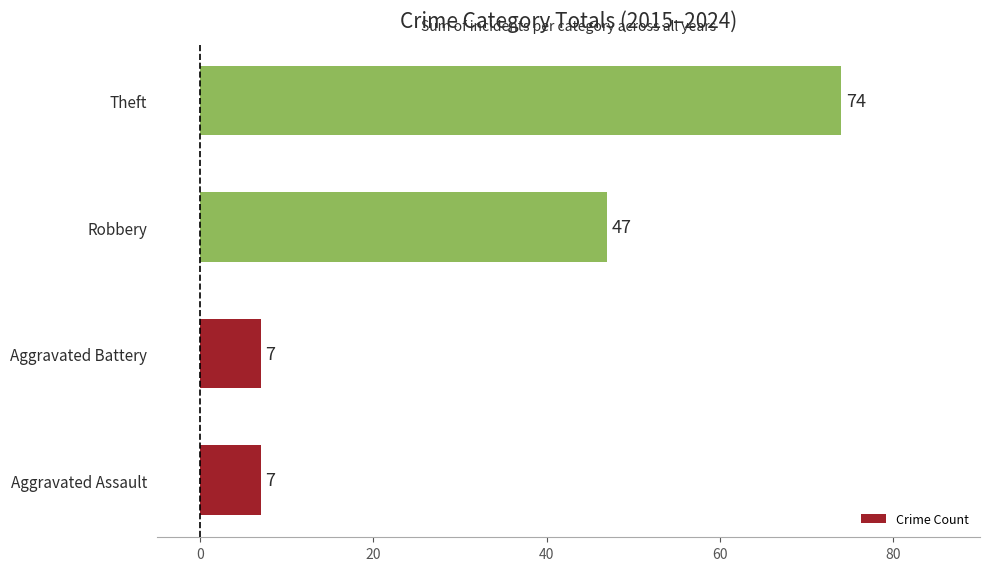

What is the sum of all values?

135